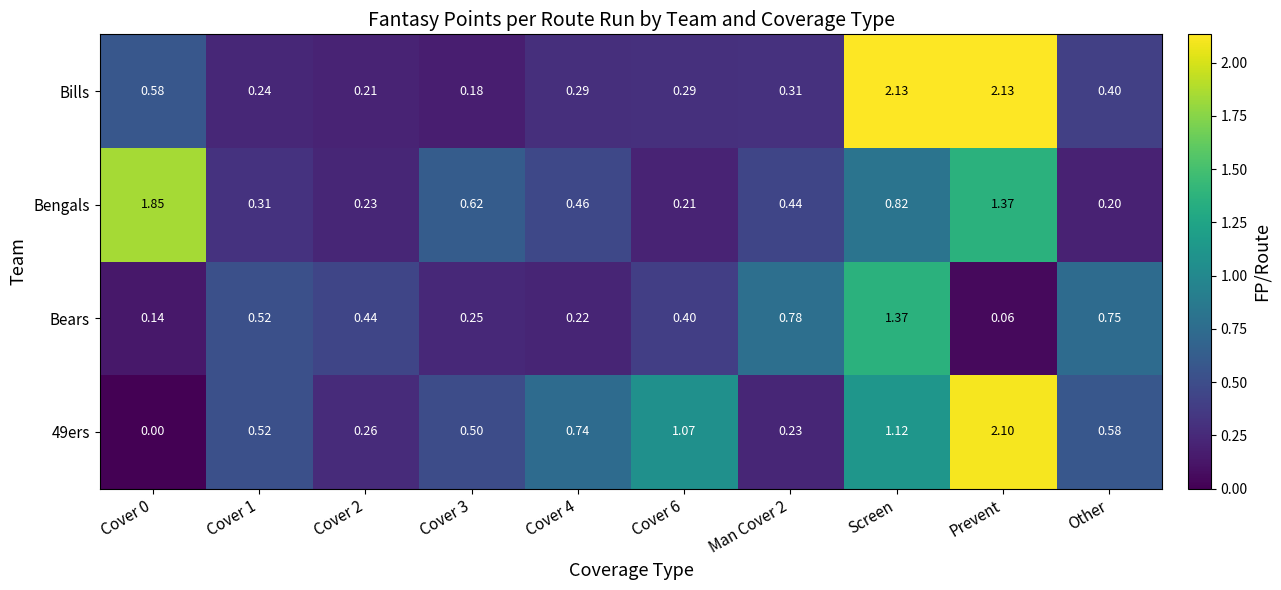

How many distinct data groups are displayed?

4